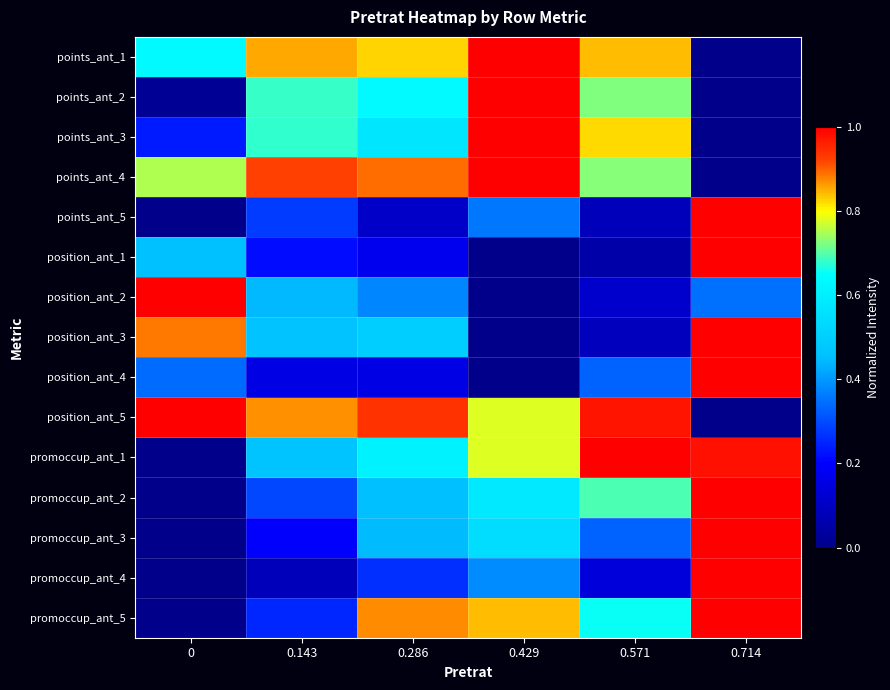

At which category is the sum across all series the highest?

0.714